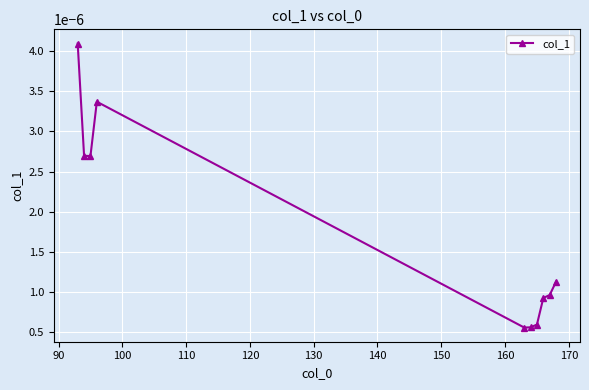

How many values are between 0 and 1?

10